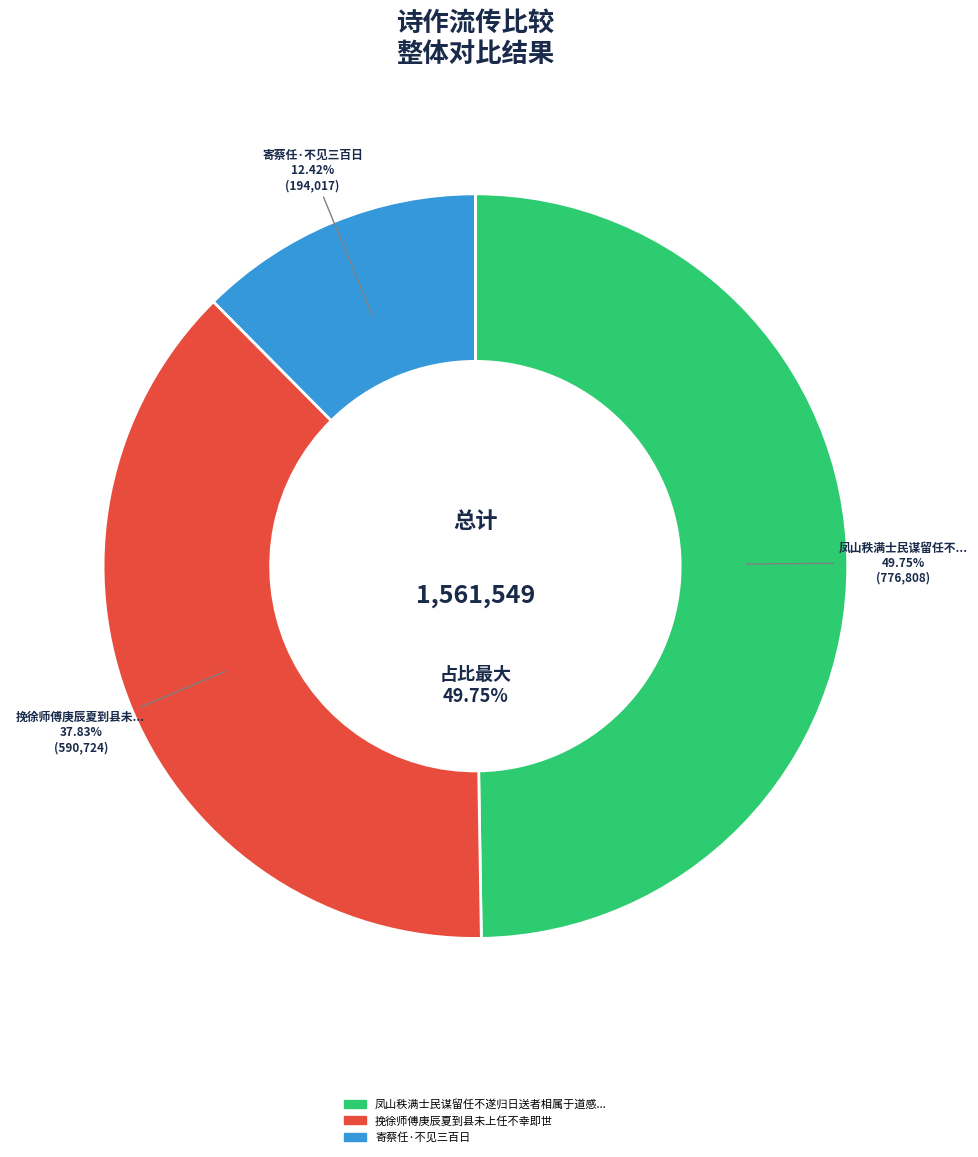

Is 挽徐师傅庚辰夏到县未上任不幸即世 the majority of the pie?

No